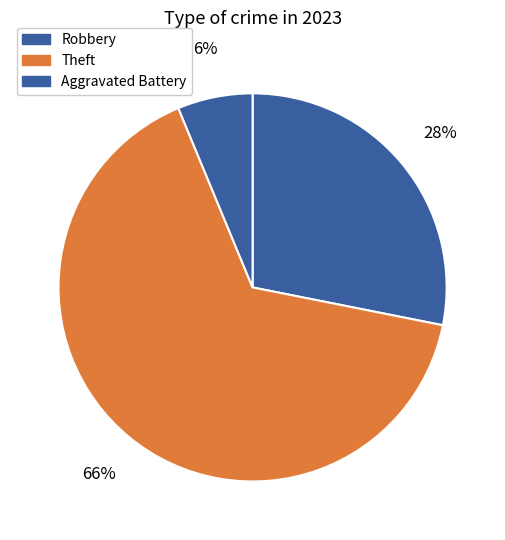

How many slices are in this pie chart?

3